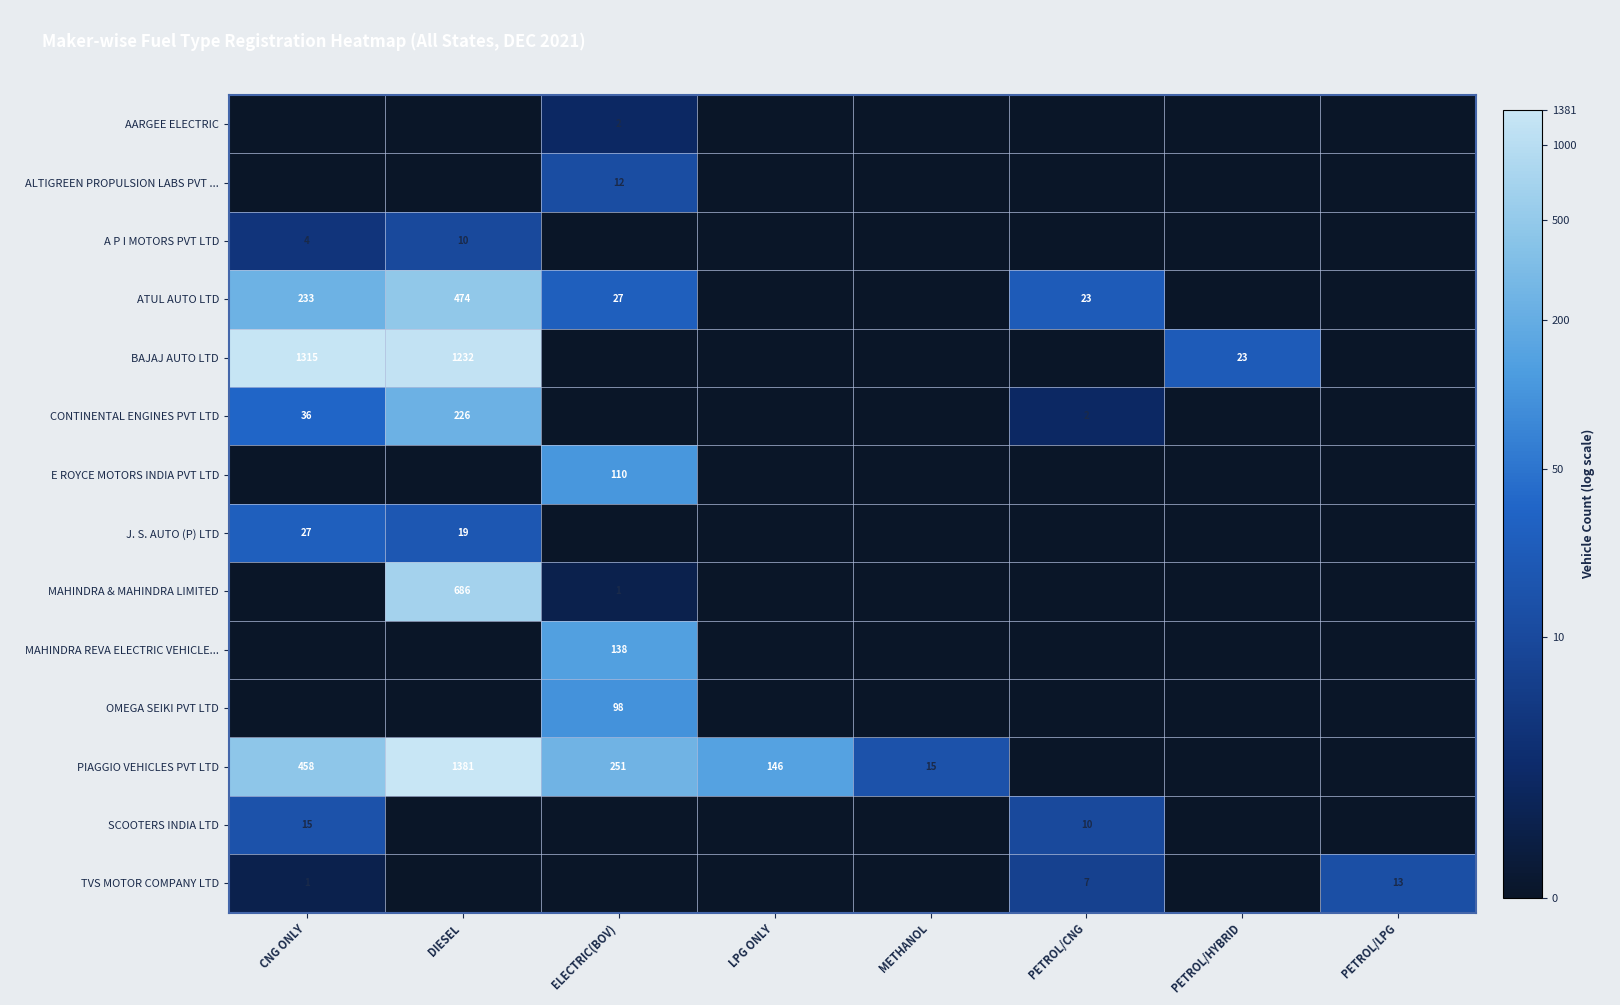

Is it true that SCOOTERS INDIA LTD equals 0.0 at PETROL/HYBRID?

True